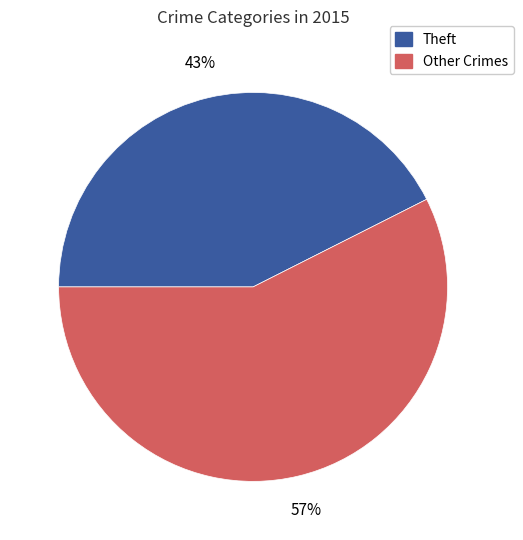

Rank the categories by value from highest to lowest.

Other Crimes, Theft